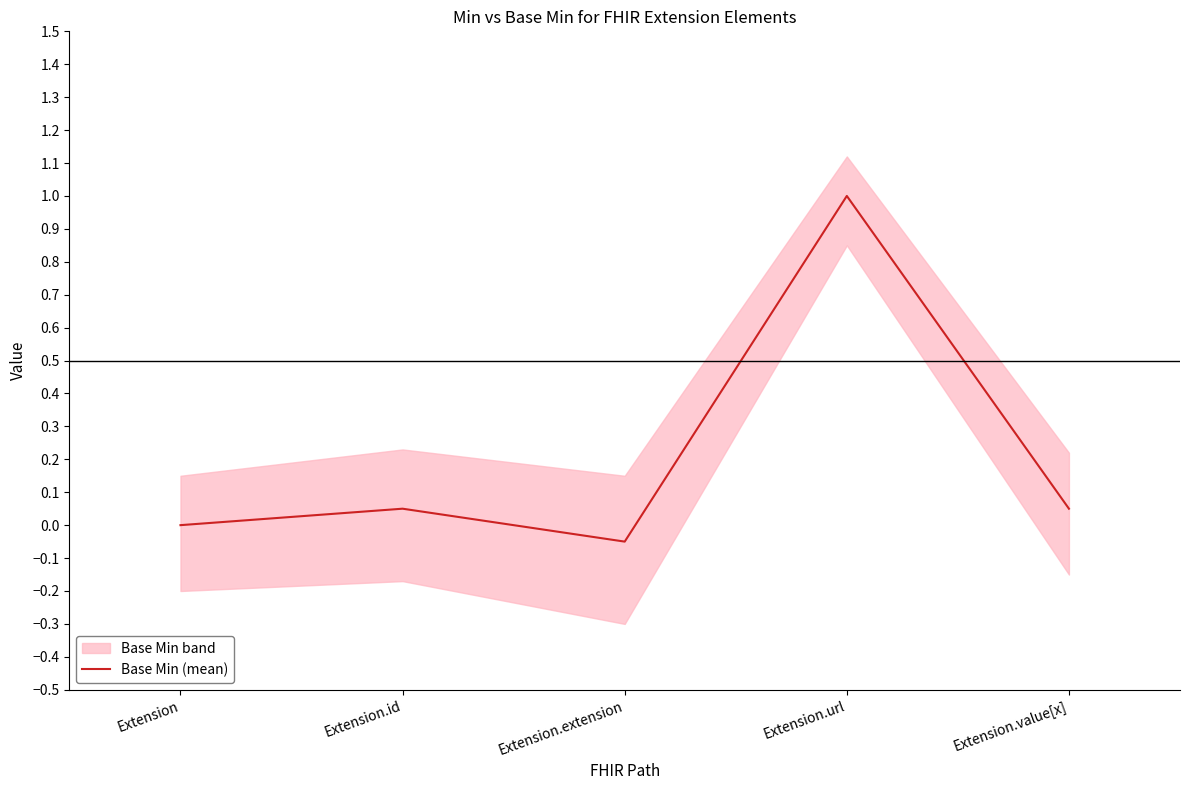

Where is the first local minimum?

Extension.extension